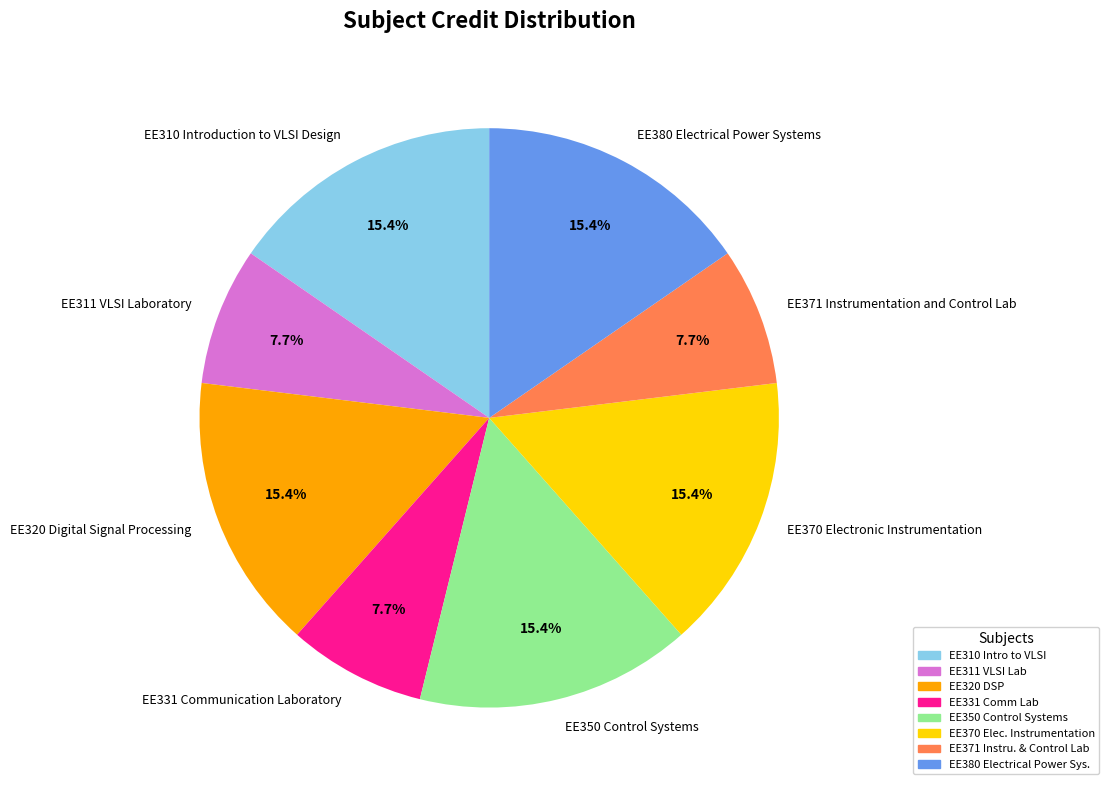

Is there a majority slice in this chart?

No